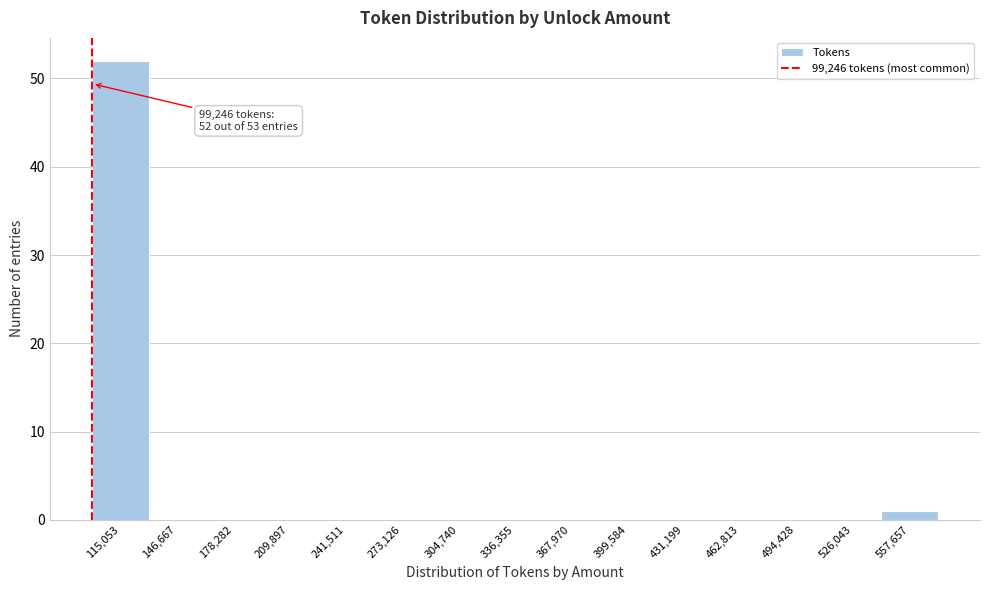

Which range on the x-axis has the tallest bar?

100000 to 130000